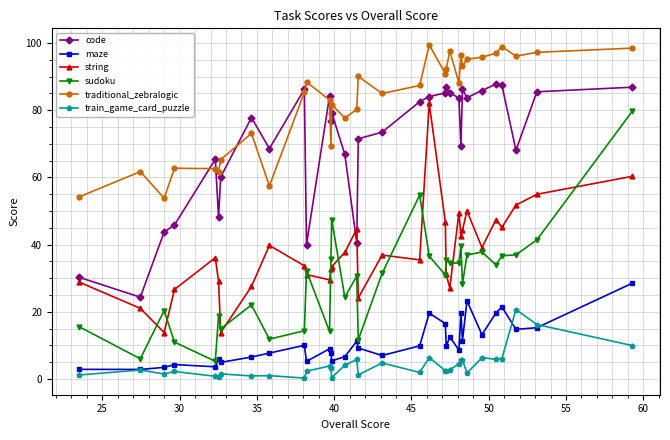

Which series has the widest spread of values?

sudoku